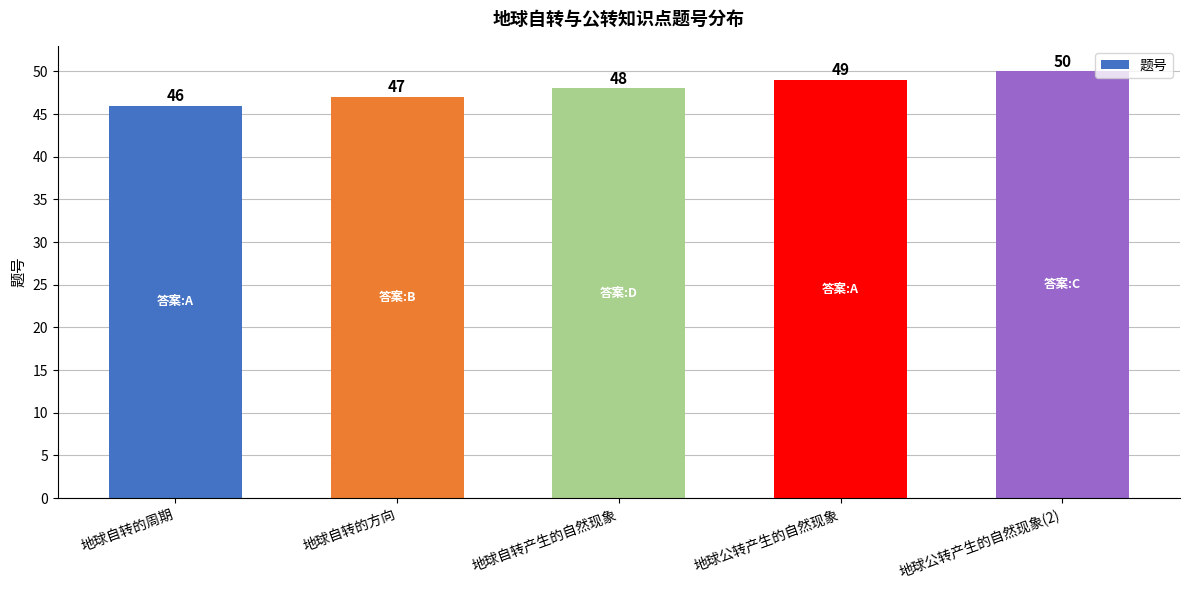

Are the bars horizontal?

No